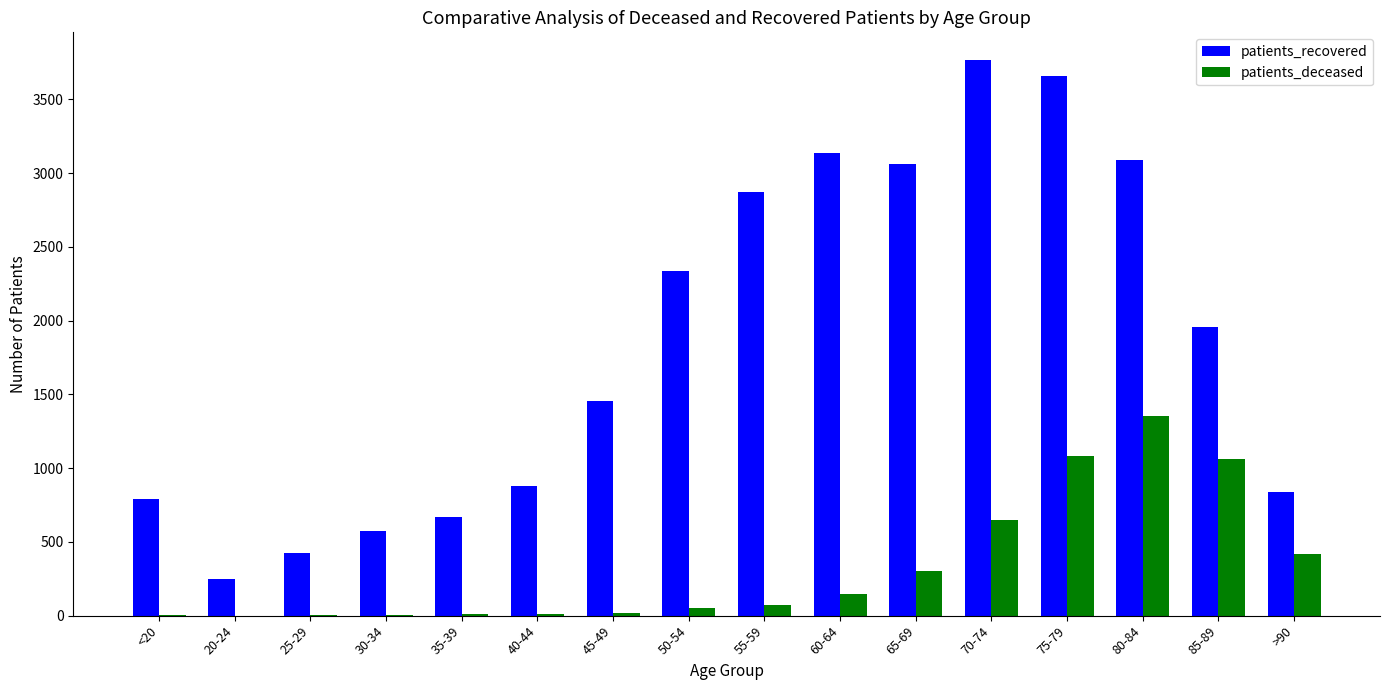

Read the patients_recovered value at 25-29, to the nearest 10.

430